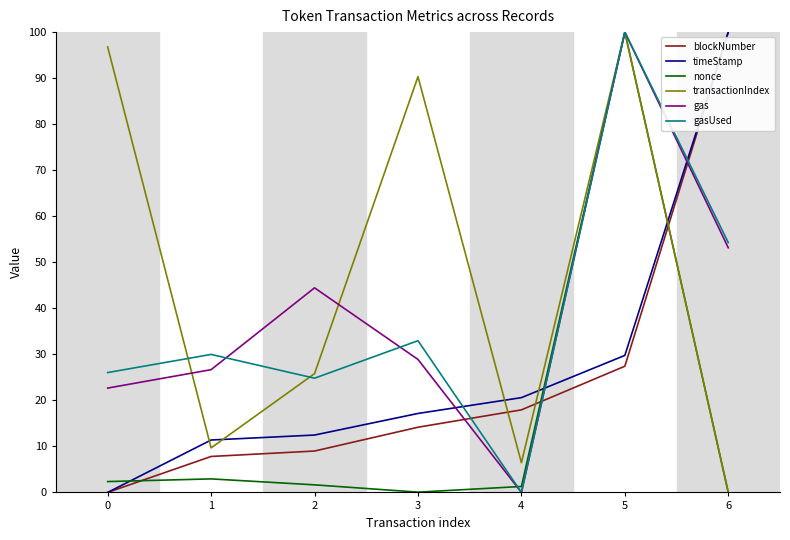

At which category is the sum across all series the highest?

5